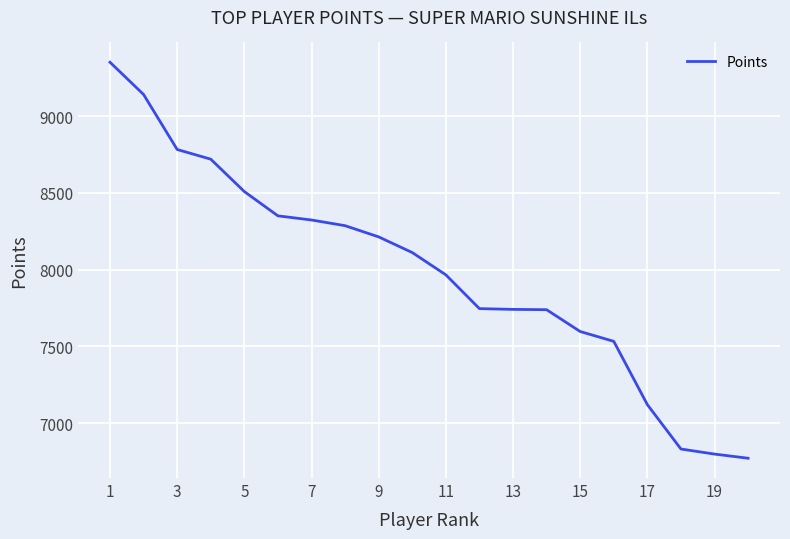

What is the average value?

7981